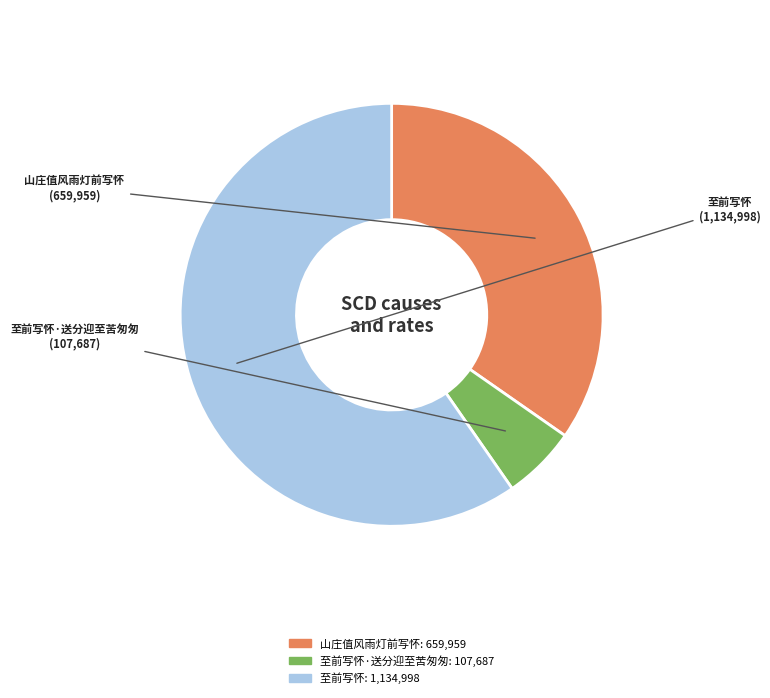

Is there a majority slice in this chart?

Yes